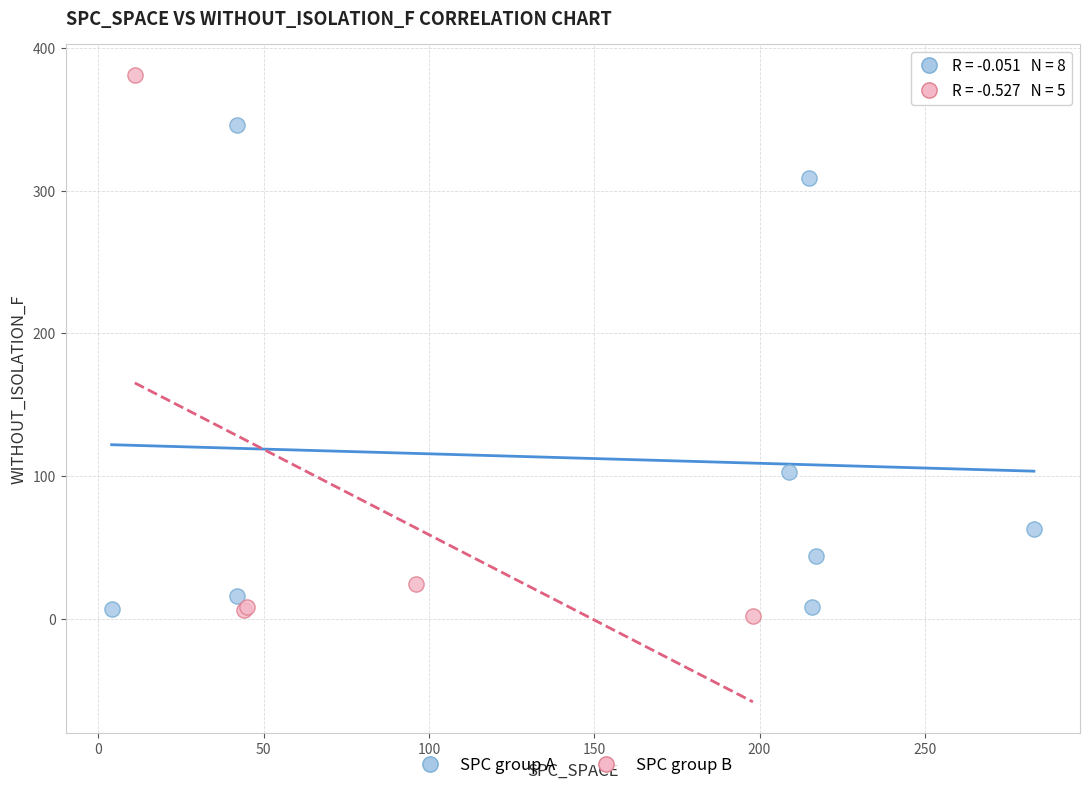

Which series has the widest spread of Y values?

SPC group B